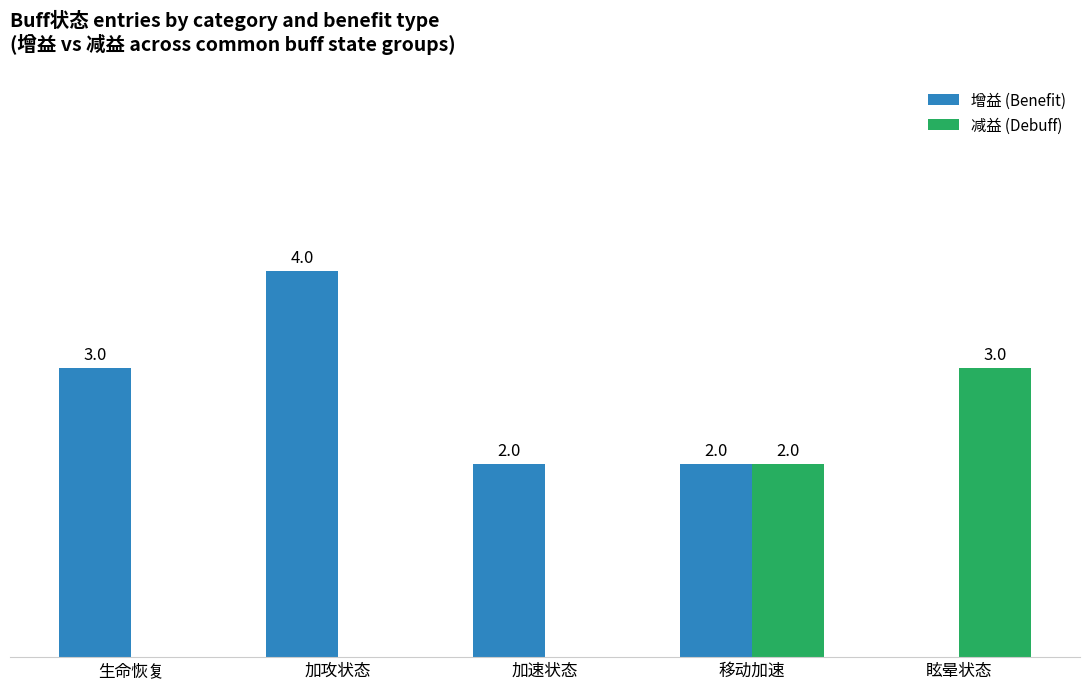

Which series changed the most between 生命恢复 and 加攻状态?

增益 (Benefit)